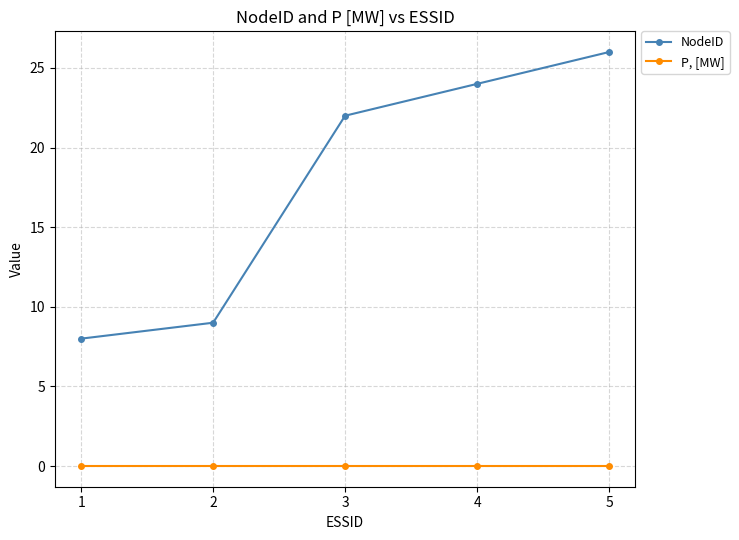

True or false: NodeID has more than 0 points higher than both neighbors.

False